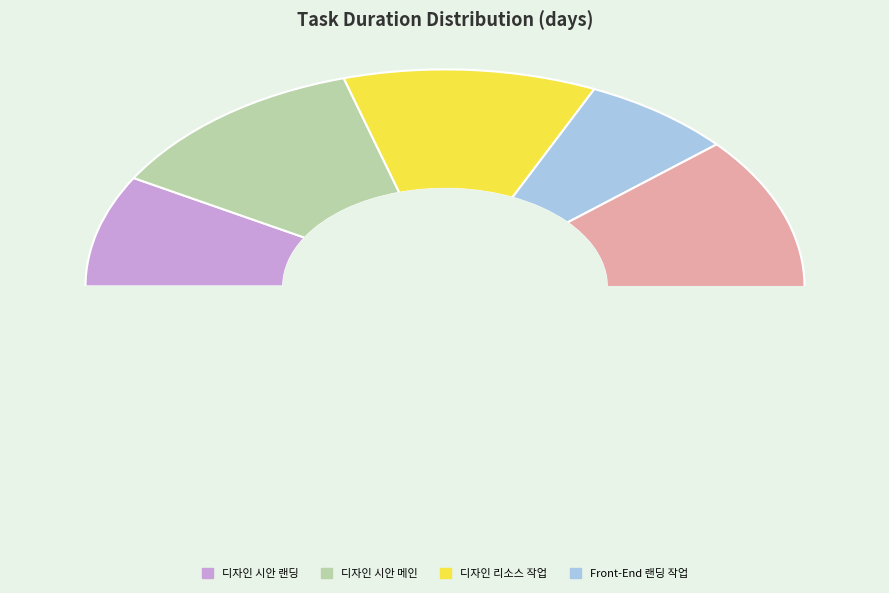

To the nearest percent, what is the difference between the largest and smallest slice percentages?

16%